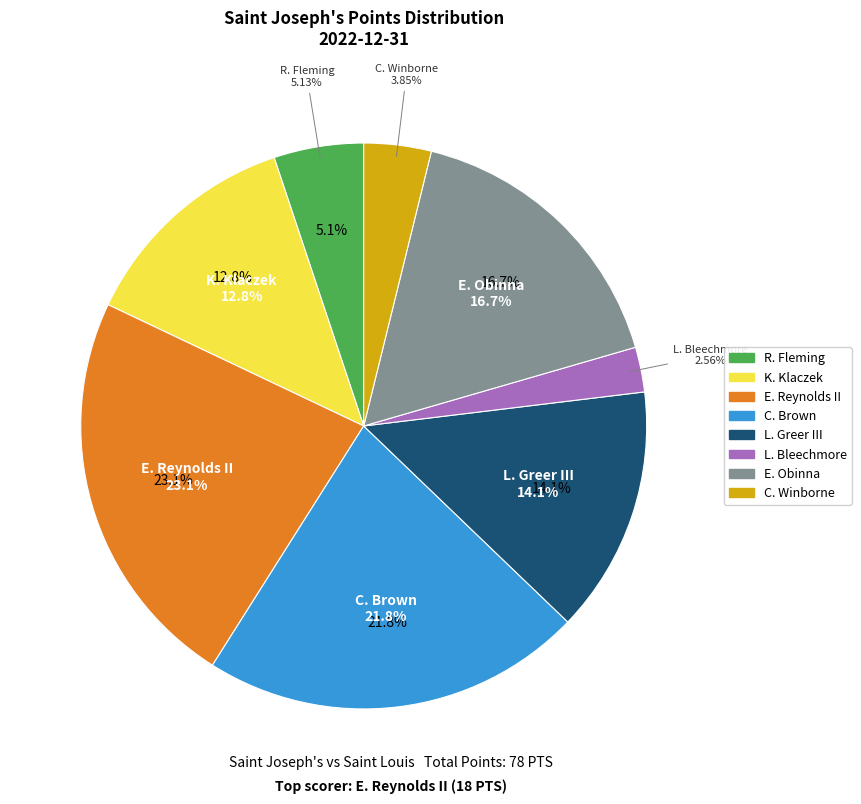

Which has a higher value, K. Klaczek or E. Reynolds II?

E. Reynolds II